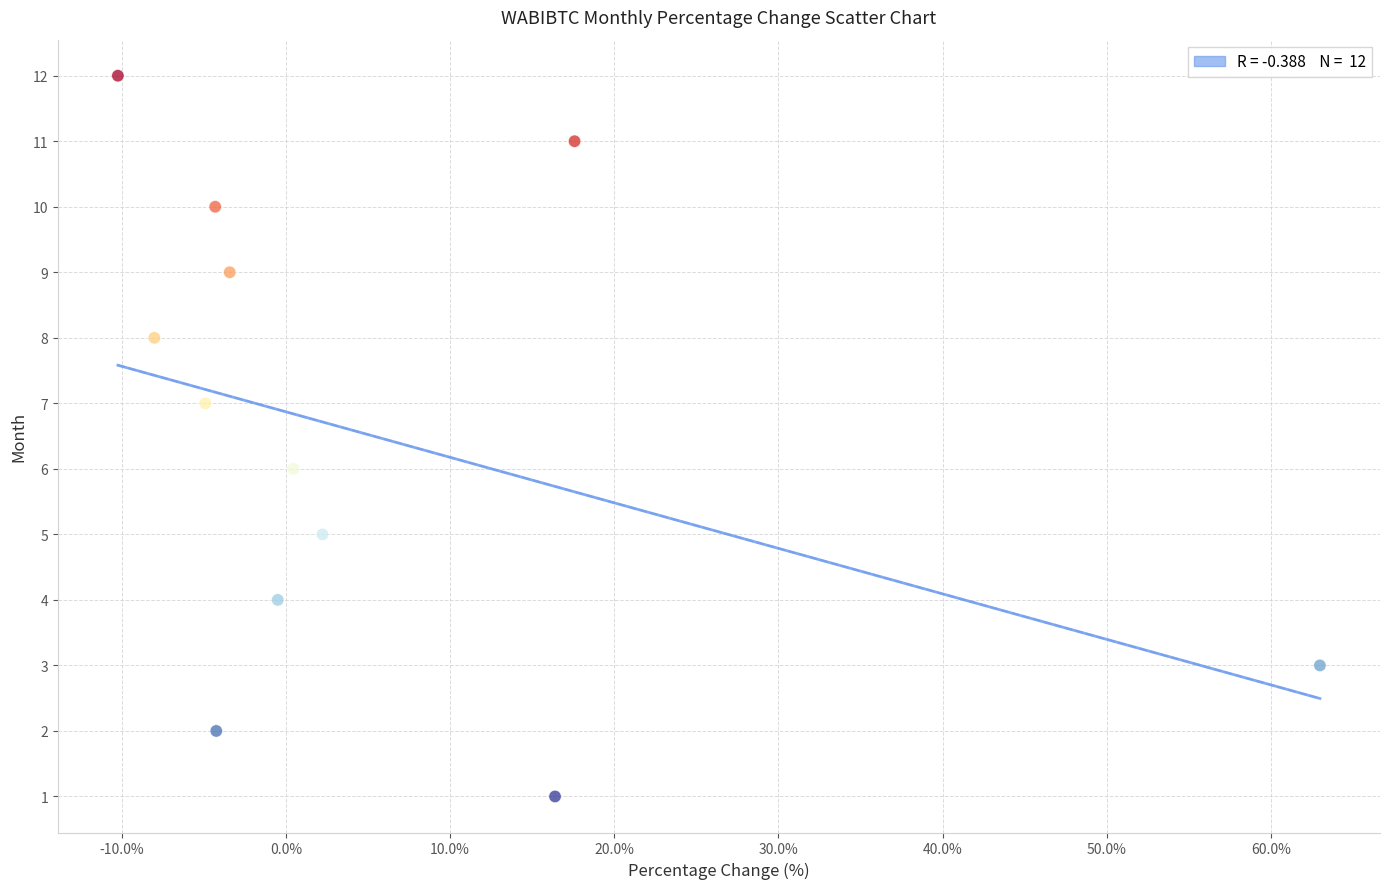

What is the range of Y values (max minus min)?

11